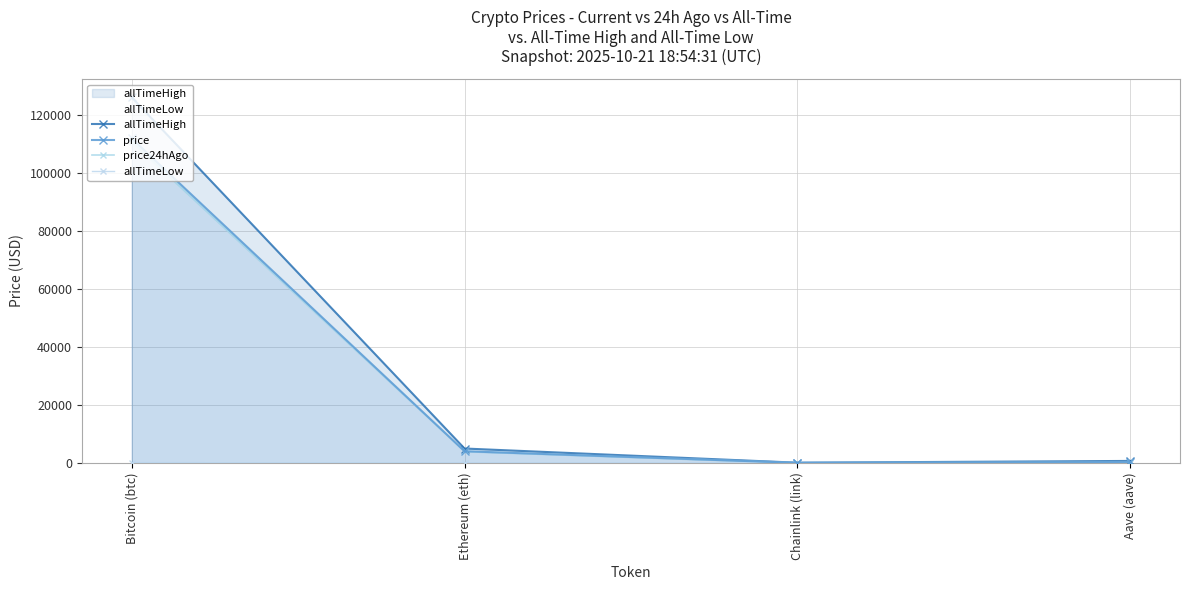

How many data points in price are above 4008?

2